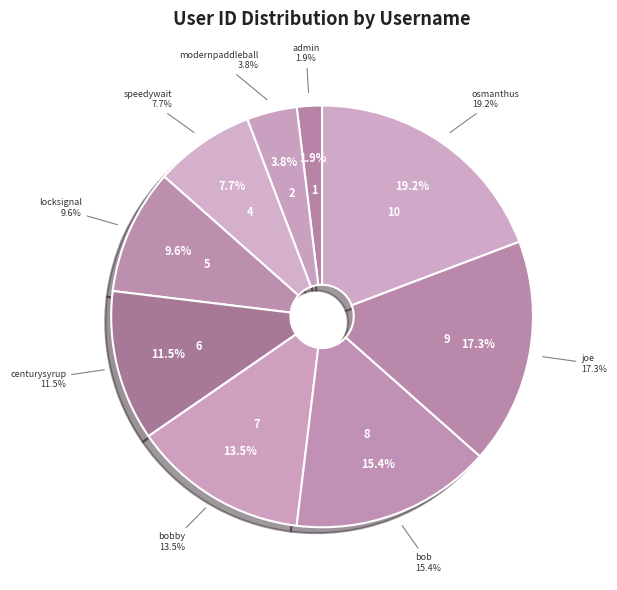

To the nearest percent, what is the average slice percentage?

11%